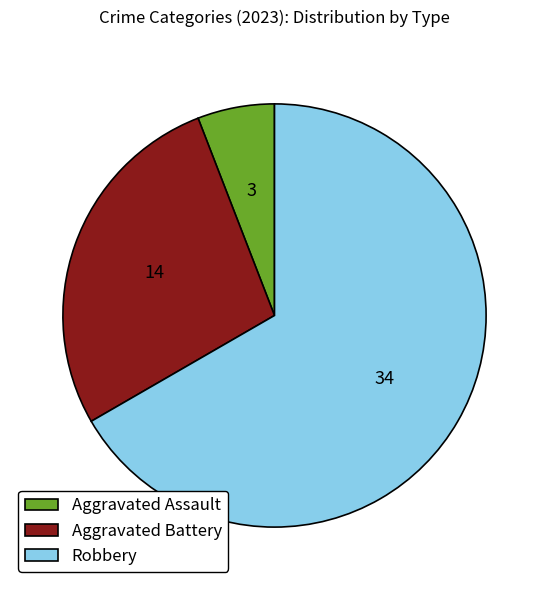

Does any single category account for the majority?

Yes